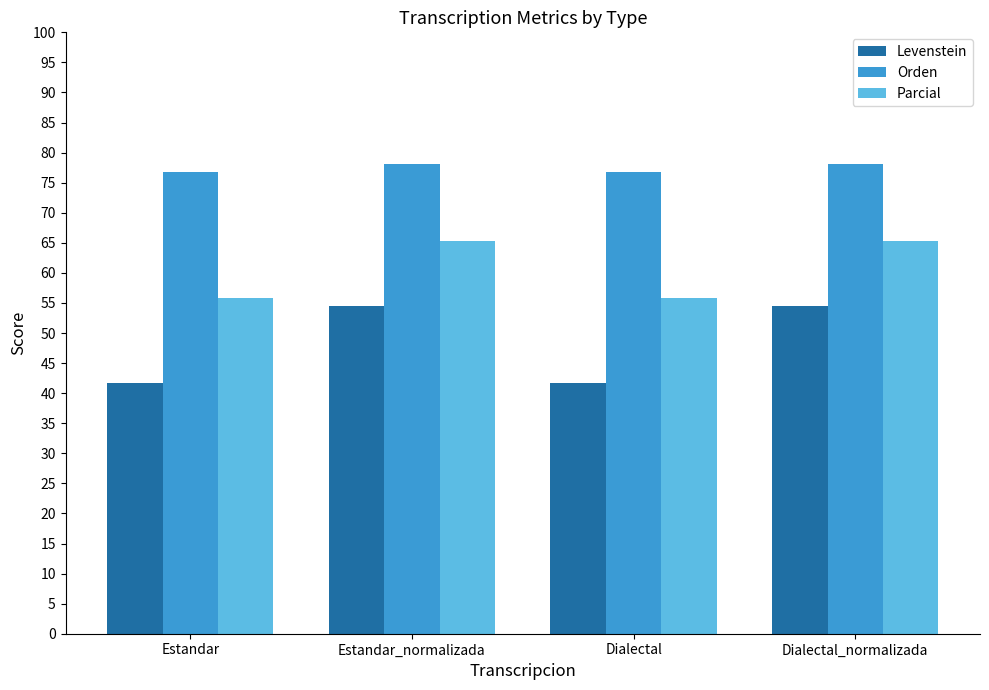

What are all the series names shown in the legend?

Levenstein, Orden, Parcial